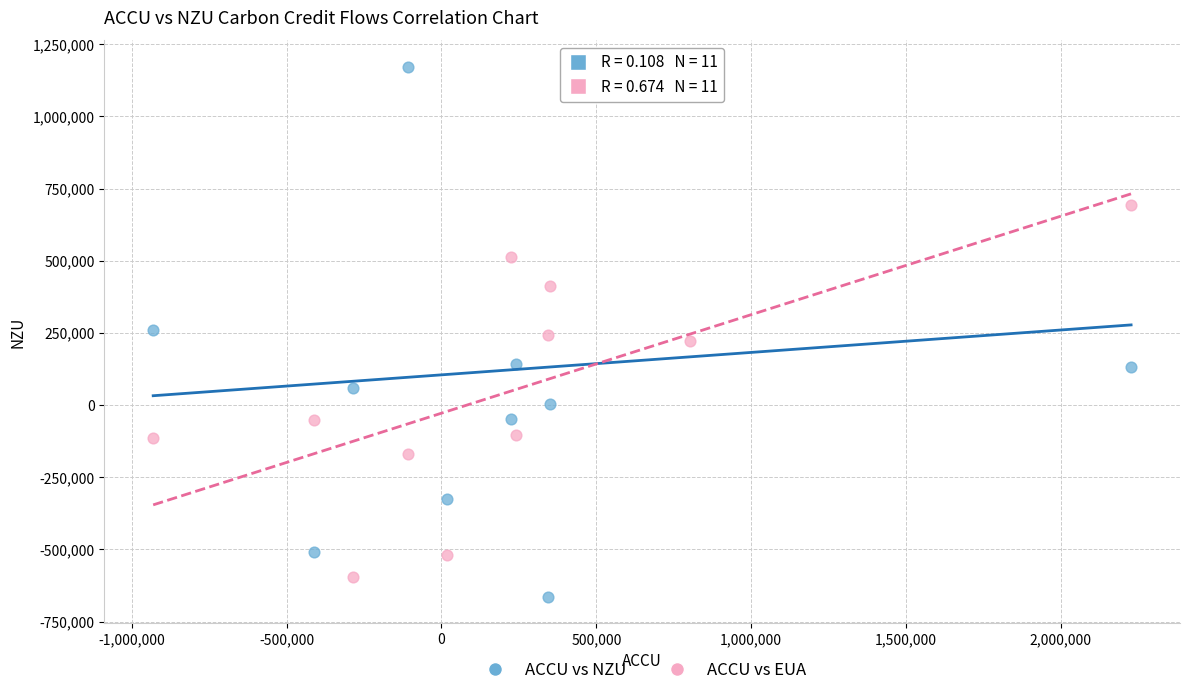

Which series contains the highest Y value?

ACCU vs NZU